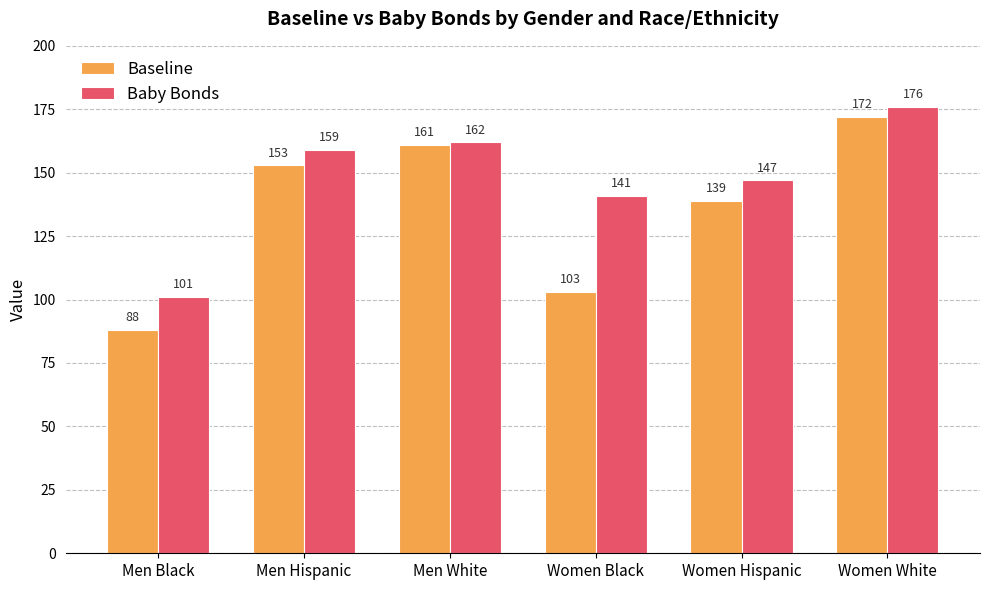

At which category is the sum across all series the highest?

Women White